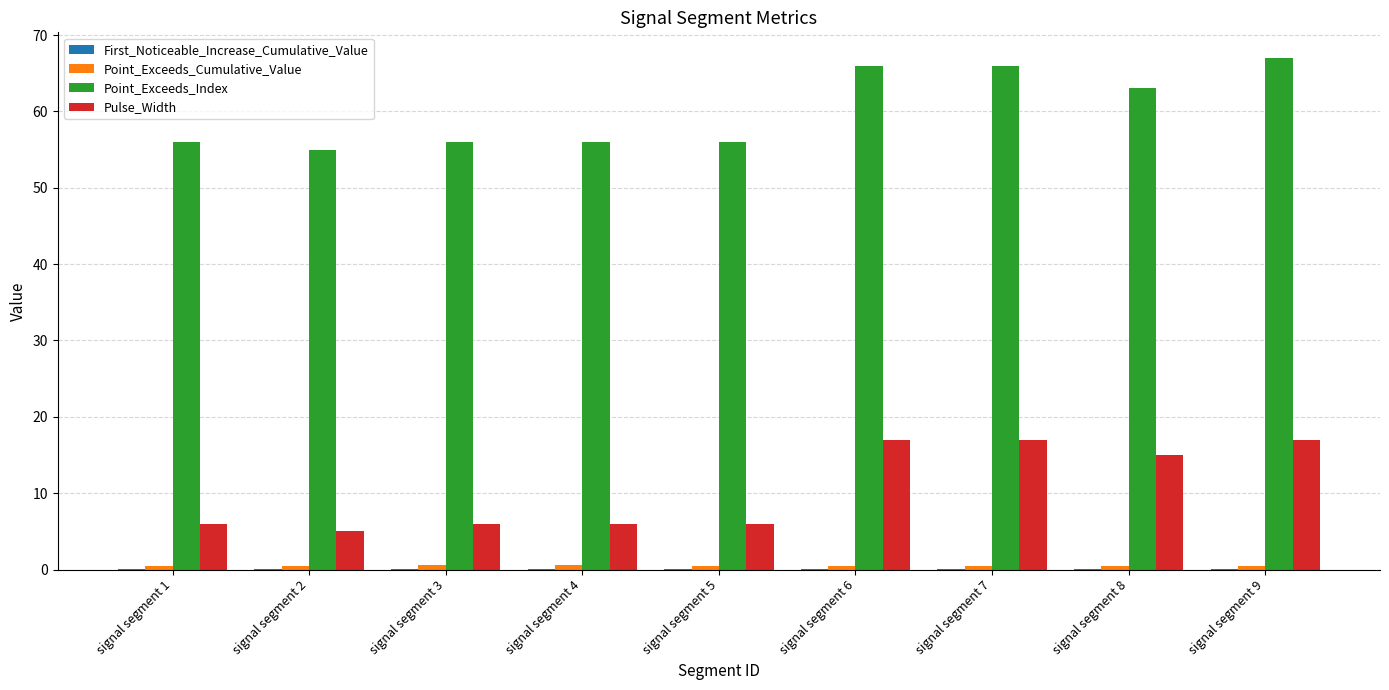

How many distinct data groups are displayed?

4